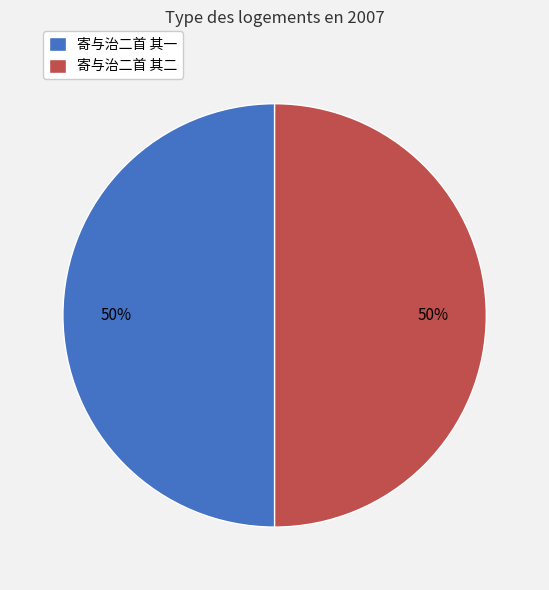

Do 寄与治二首 其一 and 寄与治二首 其二 together represent more than half of the pie?

Yes